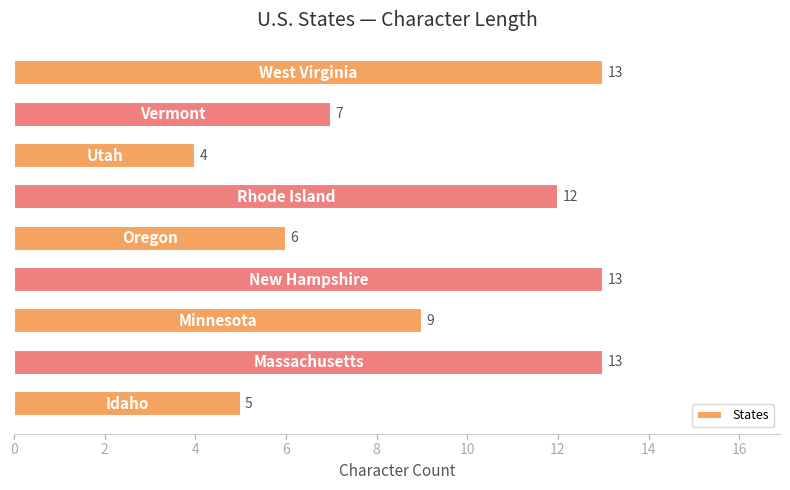

How many bars are there in total?

9